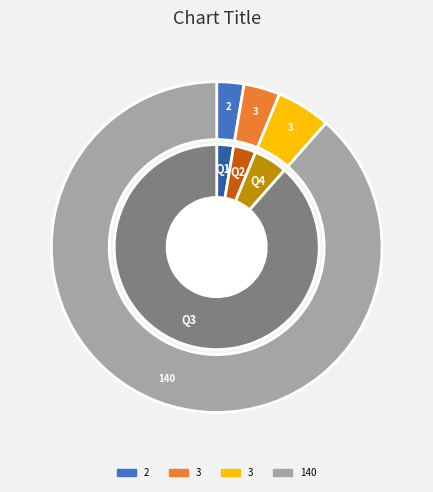

Is 3 the majority of the pie?

No